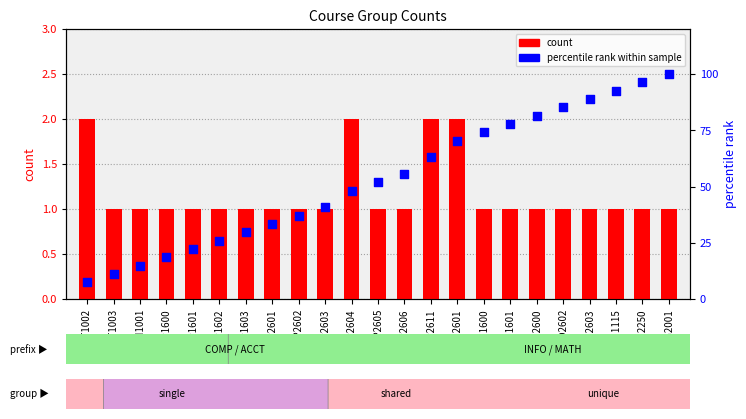

Which series contains the highest Y value?

percentile rank